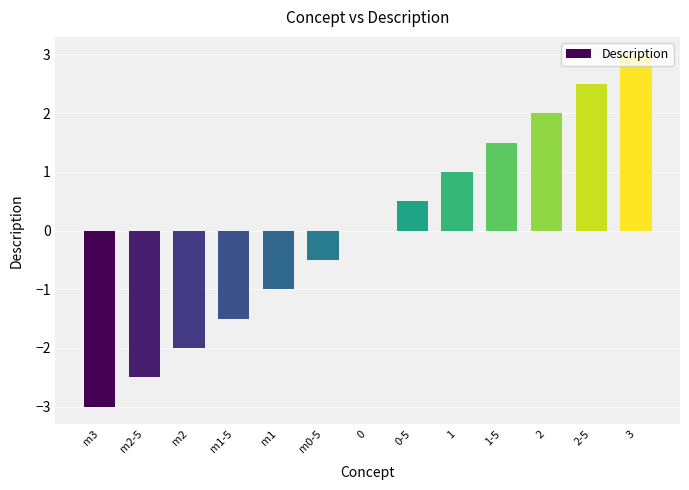

What is the maximum value shown in the chart?

3.0